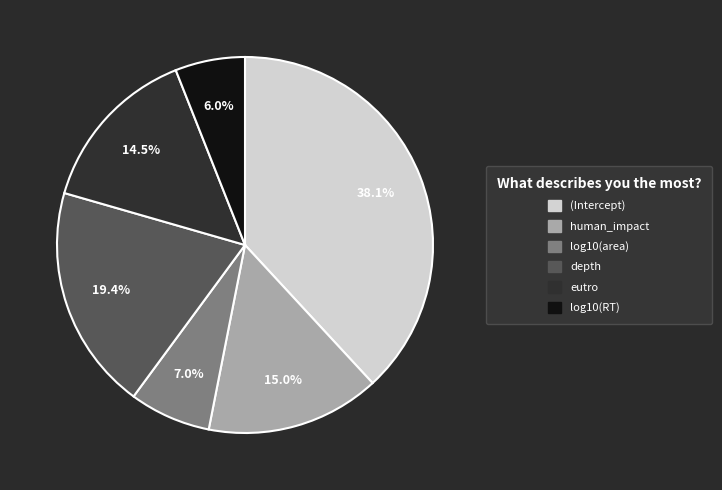

What is the largest slice in the pie chart?

(Intercept)